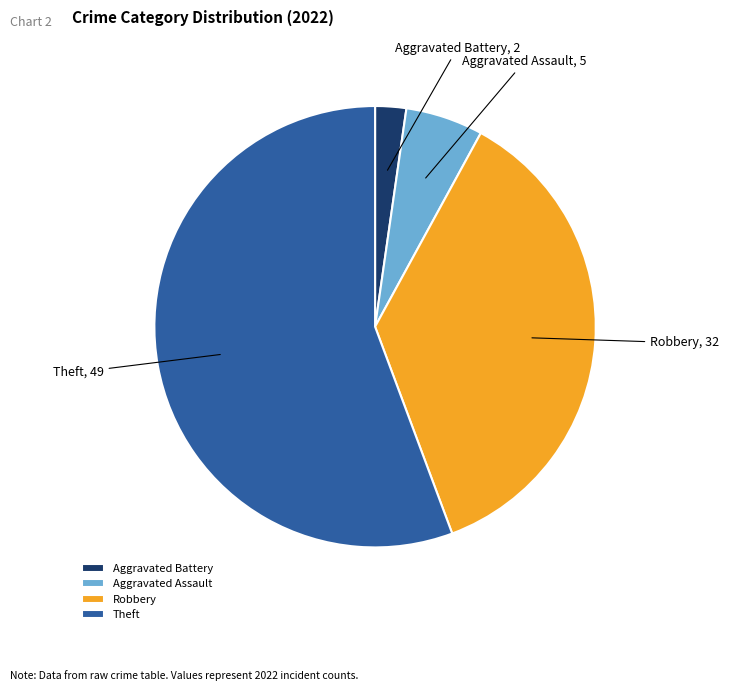

How many slices are in this pie chart?

4